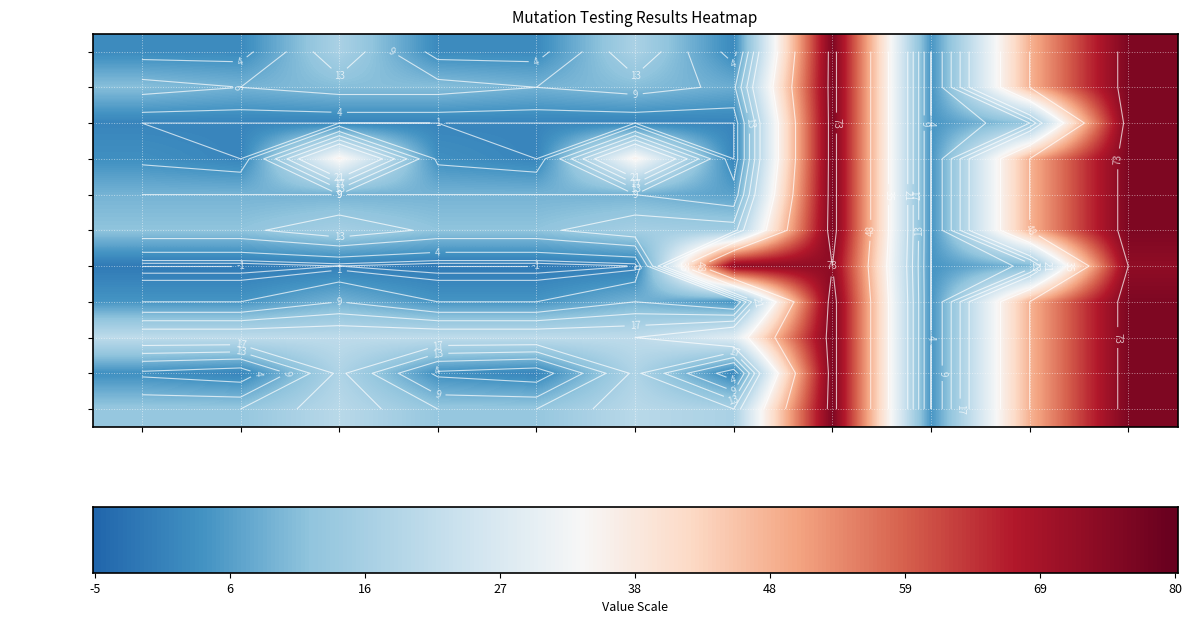

What is the highest value of the DailyLimit.Account.AOIS_3 series?

76